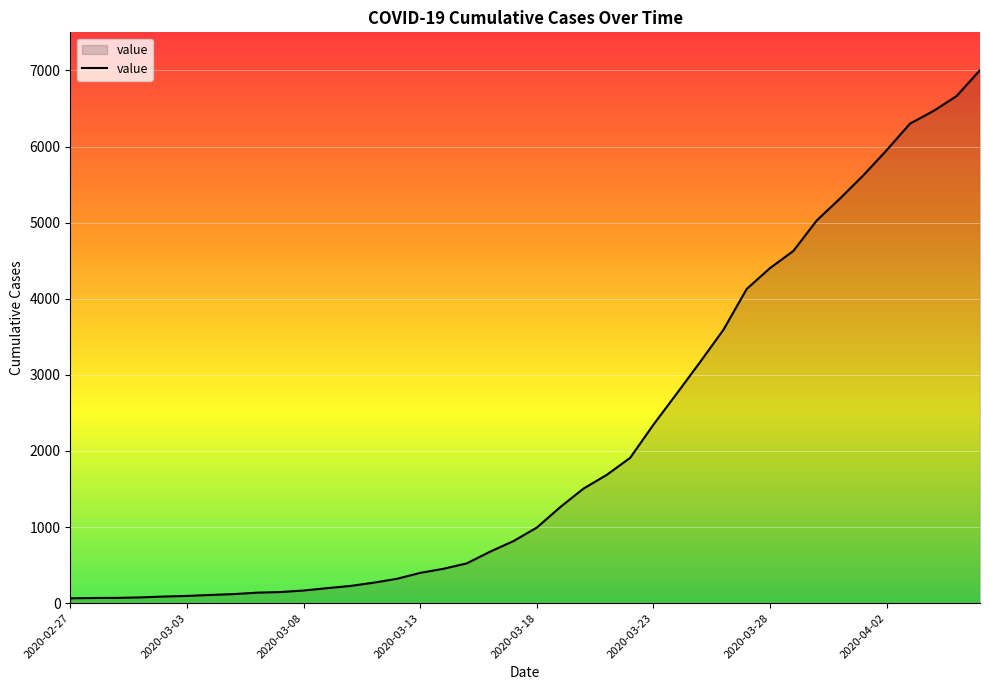

What is the difference between the maximum and minimum values?

6939